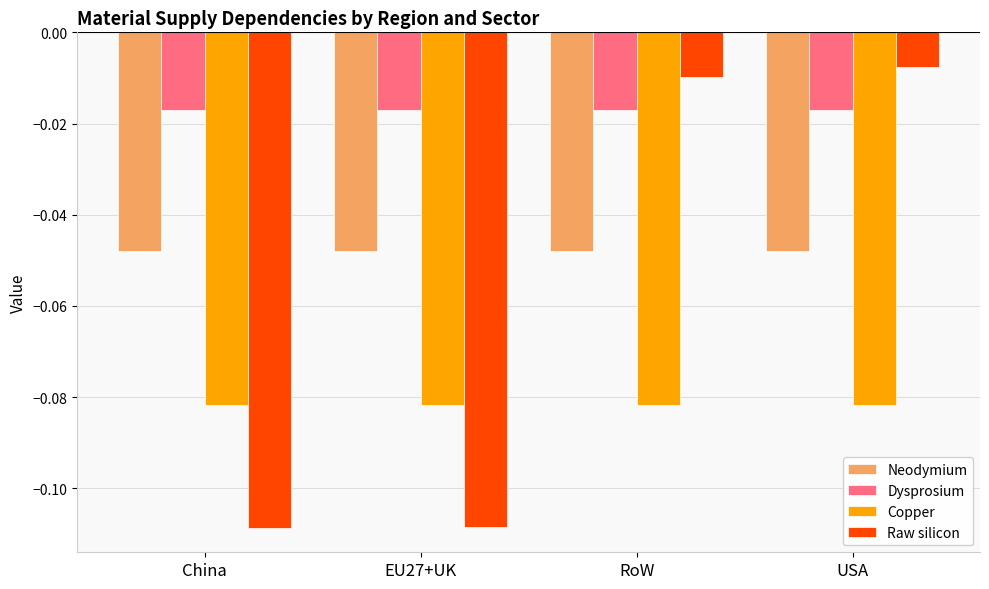

Between EU27+UK and RoW, which series saw the biggest shift?

Raw silicon